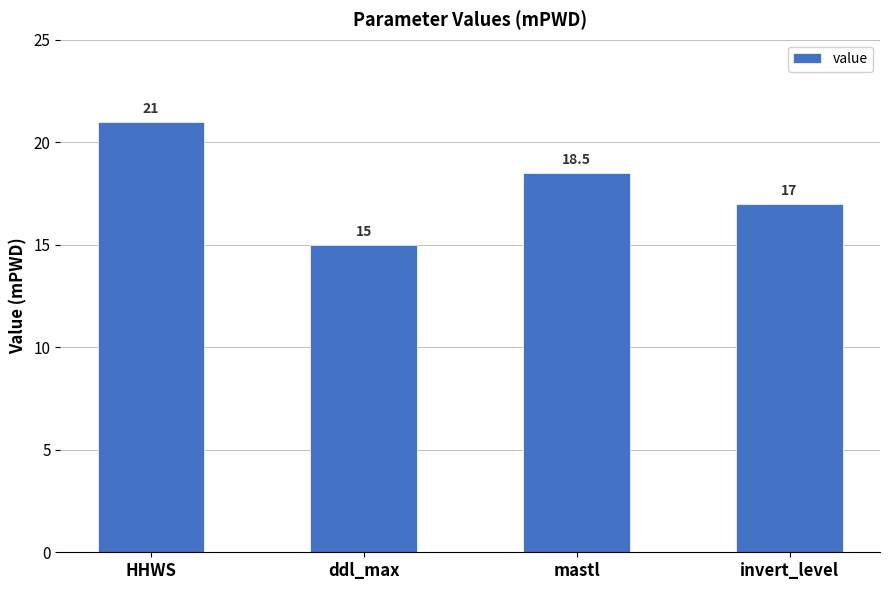

What is the sum of all values?

71.5